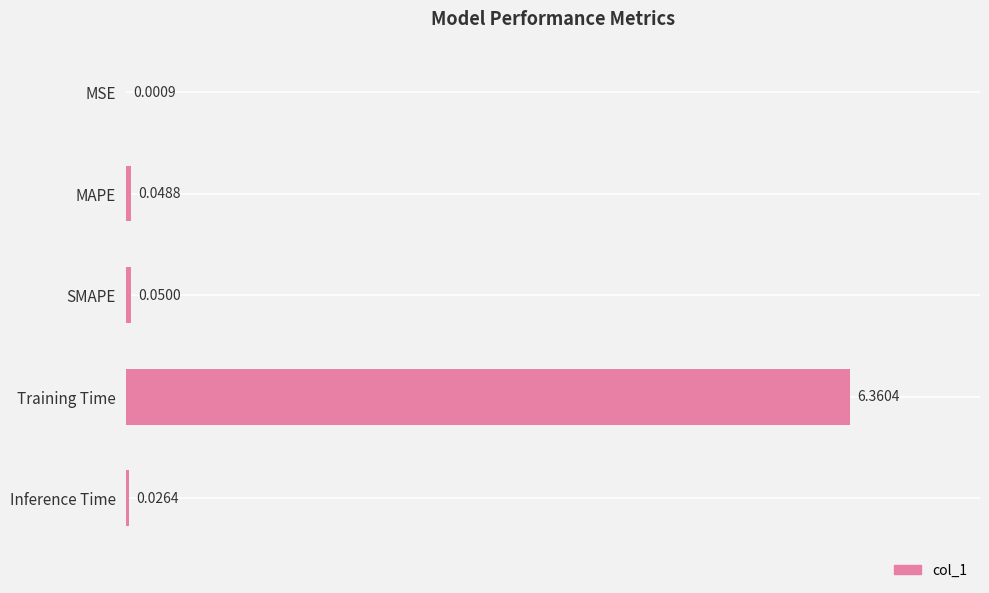

Reading right to left, extract all data points from this chart.

0.0	6.4	0.1	0.0	0.0